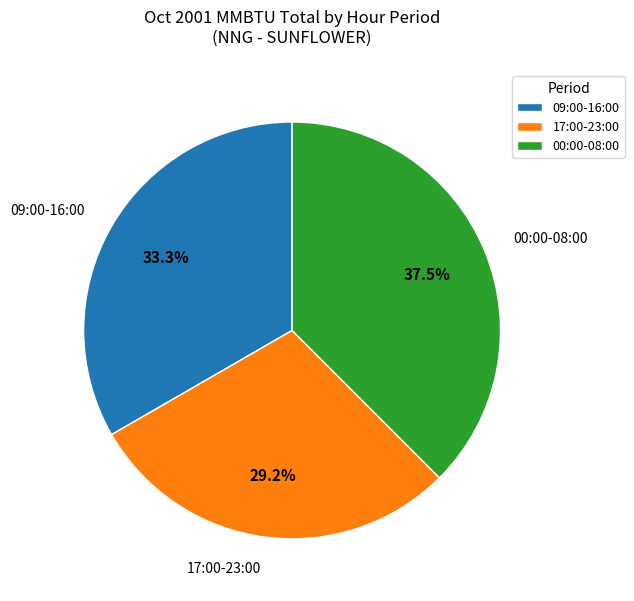

How many slices are in this pie chart?

3